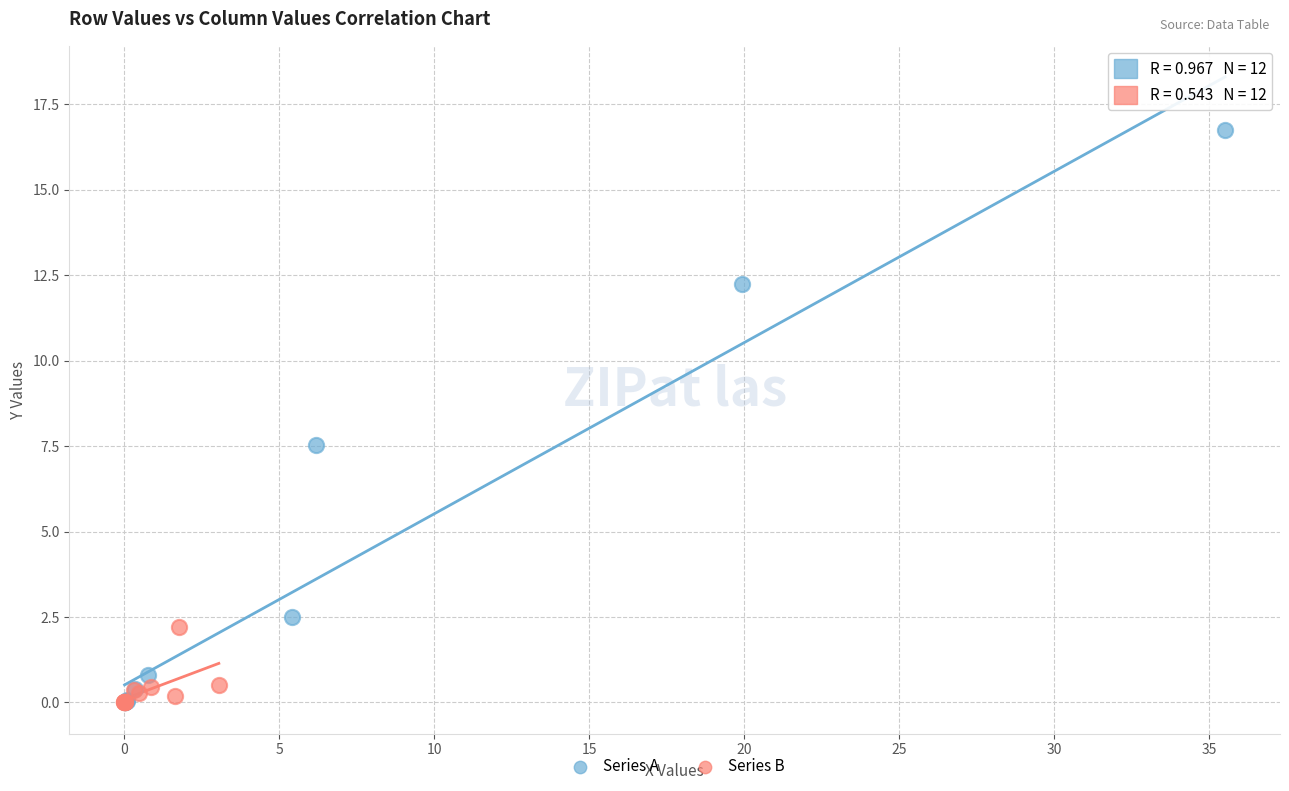

Which series has the widest spread of Y values?

Series A